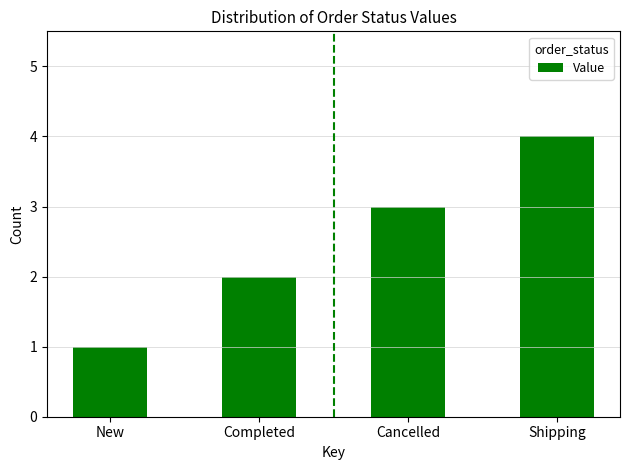

The value at Cancelled is 5. True or false?

False